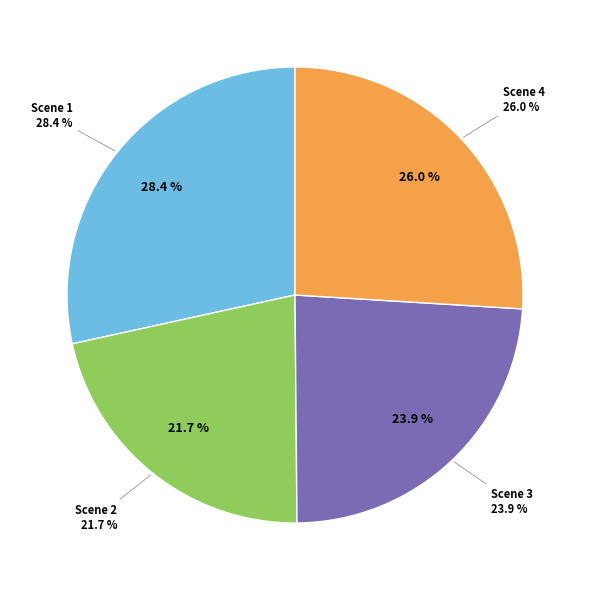

To the nearest percent, what is the average slice percentage?

25%